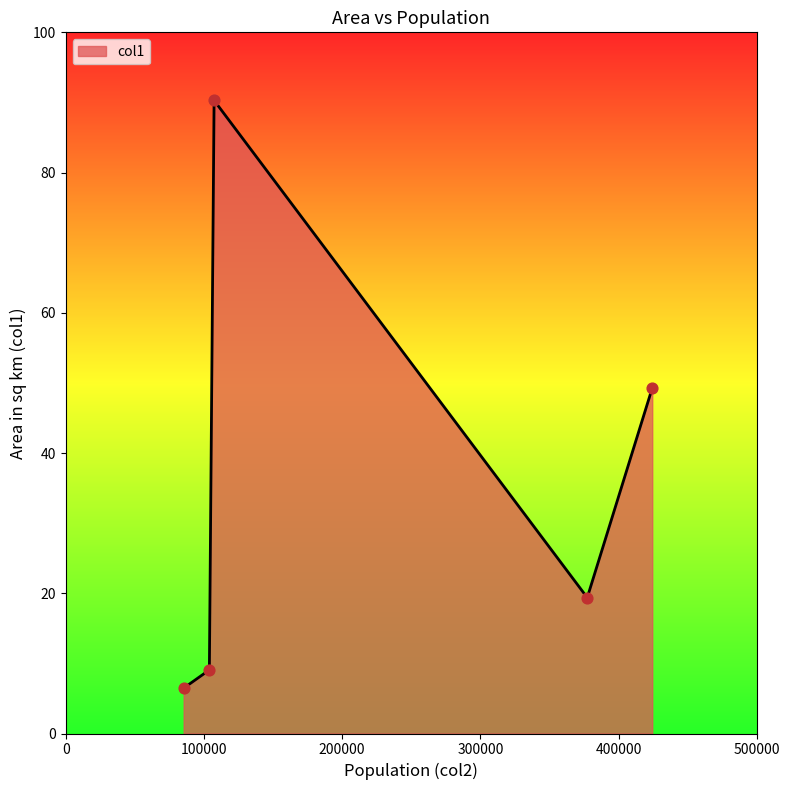

What is the greatest value displayed?

90.3